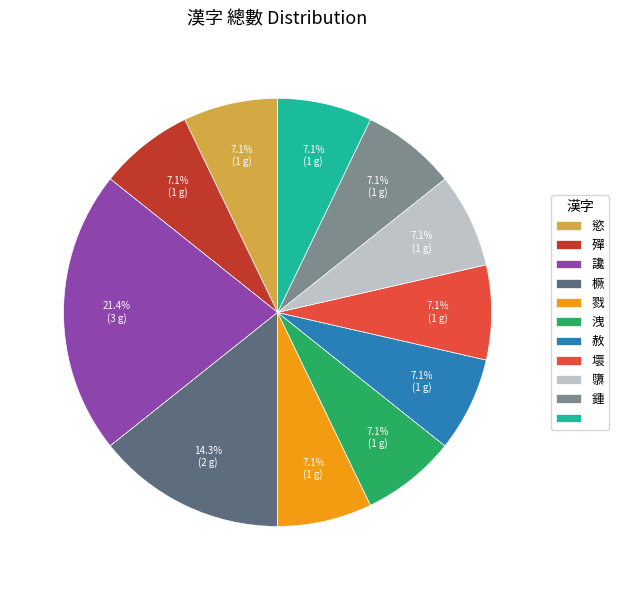

Is there a majority slice in this chart?

No